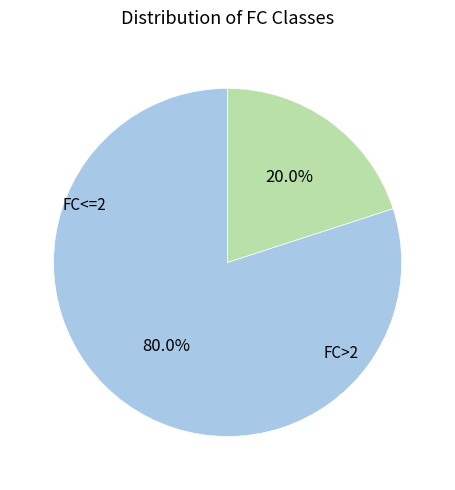

Does any single category account for the majority?

Yes